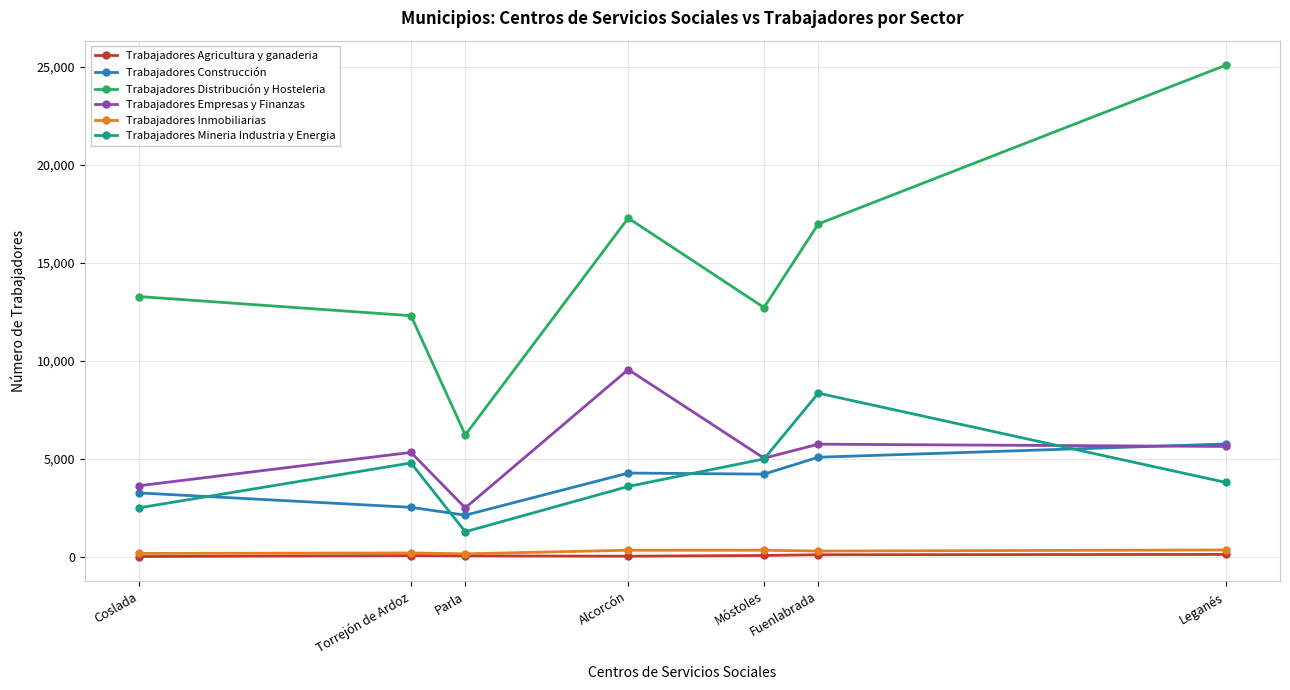

True or false: Trabajadores Distribución y Hosteleria has a value of 39470 at Leganés.

False